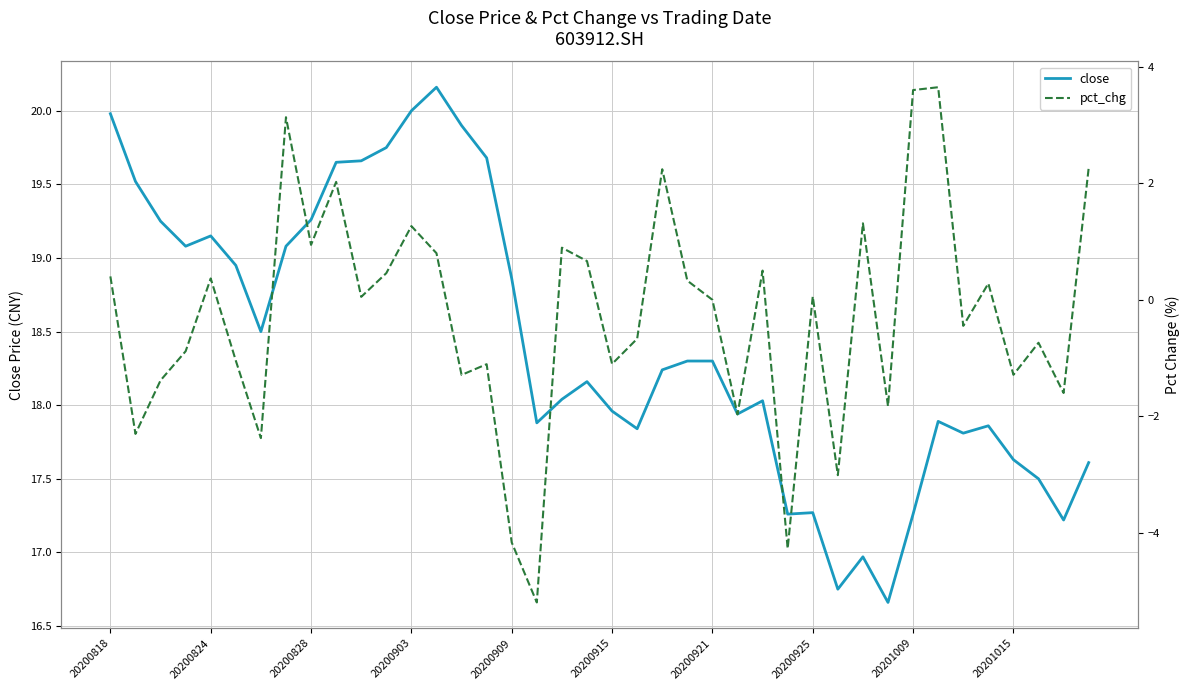

Reading right to left, what are all the values shown in this chart?

close: 17.6	17.2	17.5	17.6	17.9	17.8	17.9	17.3	16.7	17.0	16.8	17.3	17.3	18.0	17.9	18.3	18.3	18.2	17.8	18.0	18.2	18.0	17.9	18.9	19.7	19.9	20.2	20.0	19.8	19.7	19.6	19.3	19.1	18.5	18.9	19.1	19.1	19.2	19.5	20.0
pct_chg: 2.3	-1.6	-0.7	-1.3	0.3	-0.4	3.7	3.6	-1.8	1.3	-3.0	0.1	-4.3	0.5	-2.0	0.0	0.3	2.2	-0.7	-1.1	0.7	0.9	-5.2	-4.2	-1.1	-1.3	0.8	1.3	0.5	0.1	2.0	0.9	3.1	-2.4	-1.0	0.4	-0.9	-1.4	-2.3	0.4